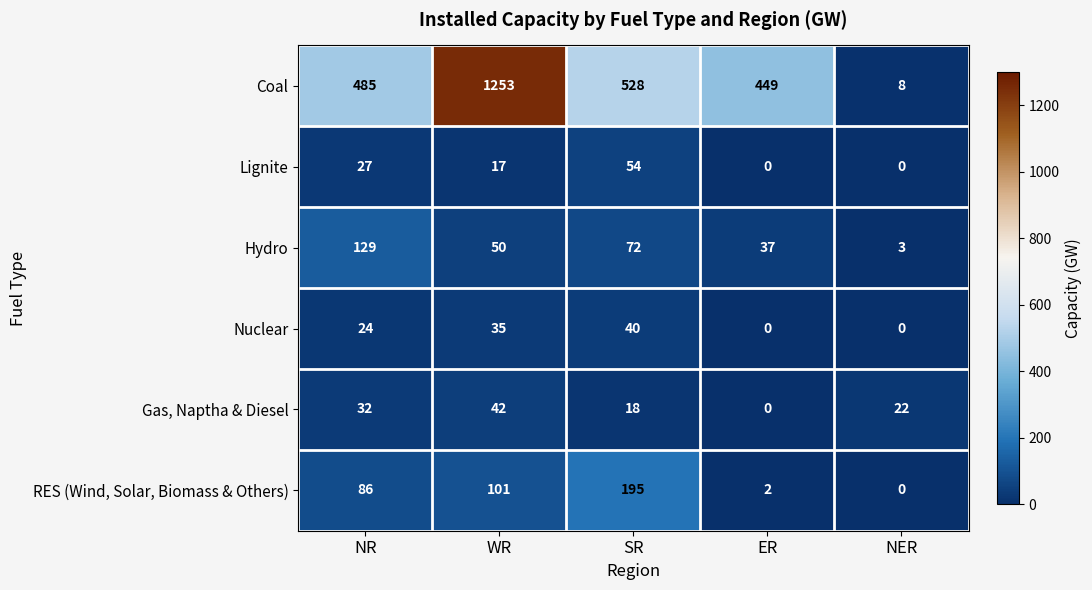

Which series has the widest spread of values?

Coal